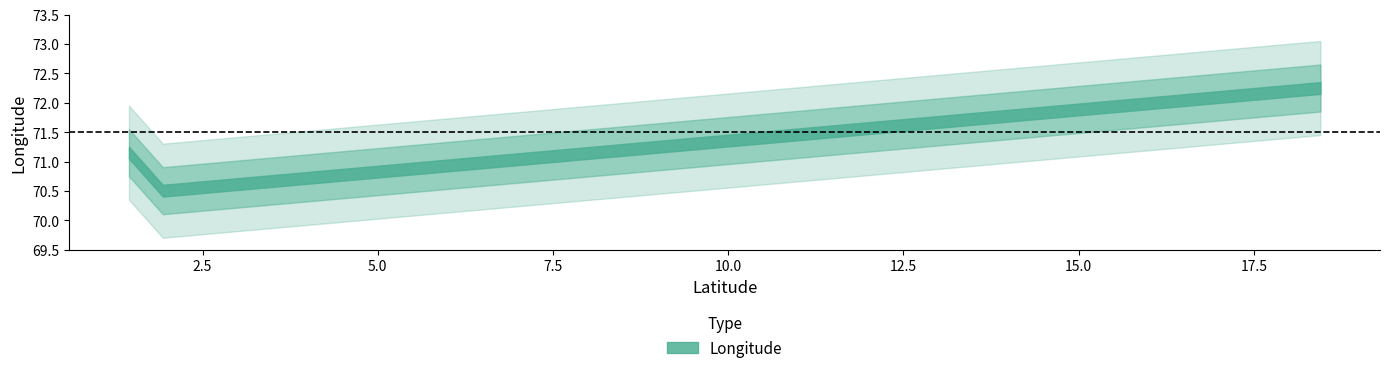

What is the ratio of the value at 1.933091459857233 to the value at 1.4500000000028557?

1.0